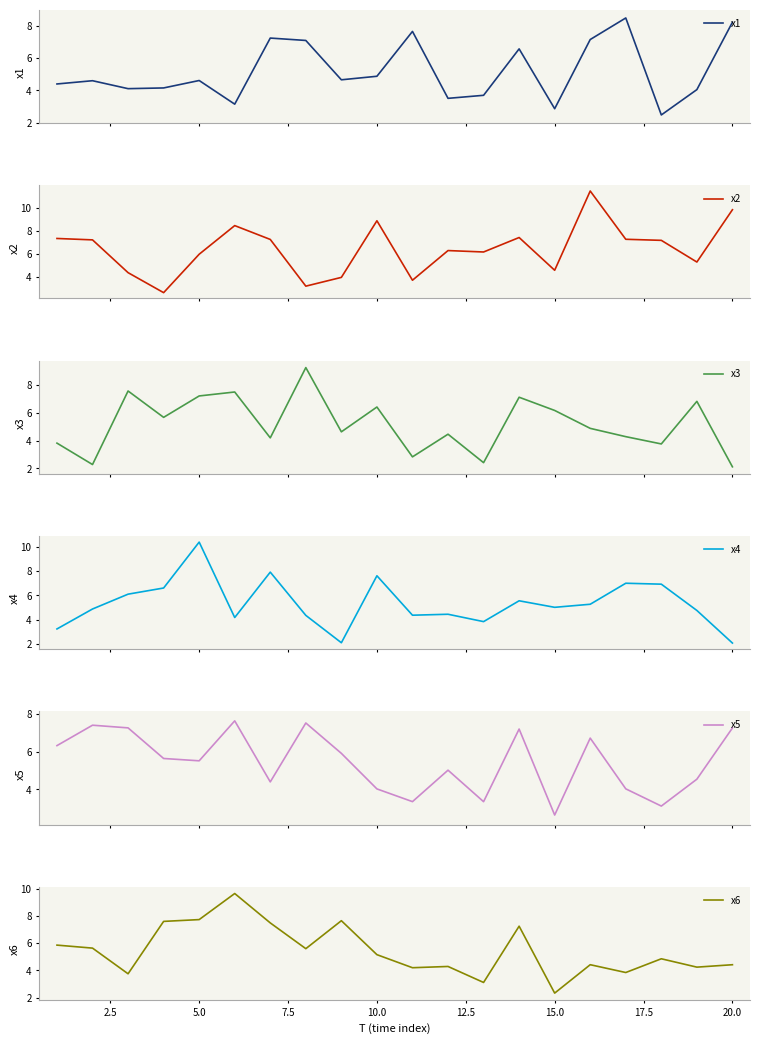

What is the difference between the maximum and minimum values in the x5 series?

5.0